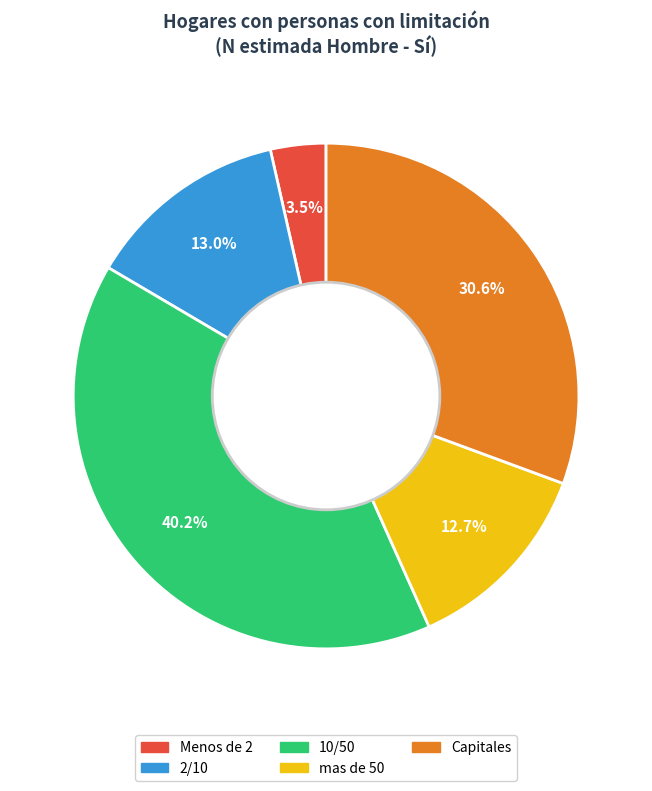

Between Menos de 2 and mas de 50, which is larger?

mas de 50